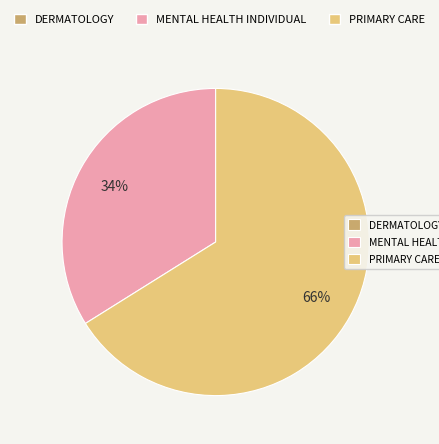

To the nearest percent, what is the difference between the largest and smallest slice percentages?

66%